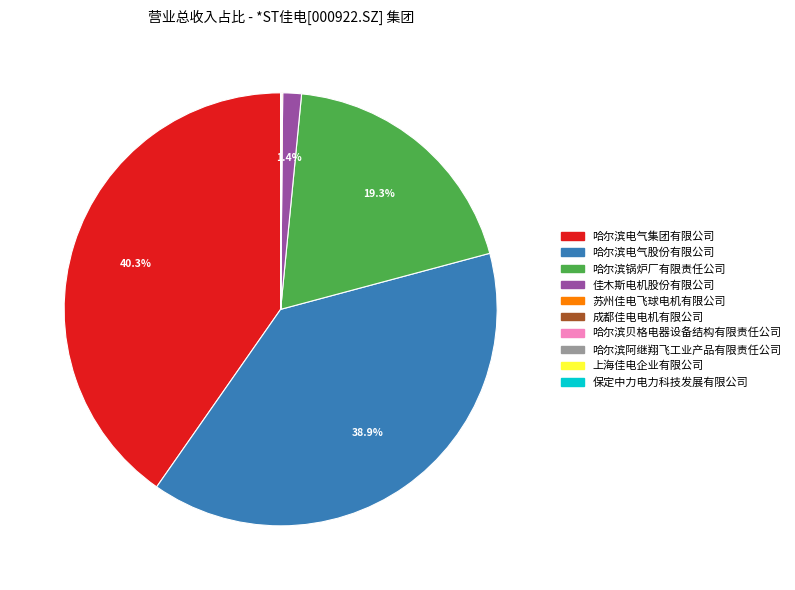

Is there a majority slice in this chart?

No